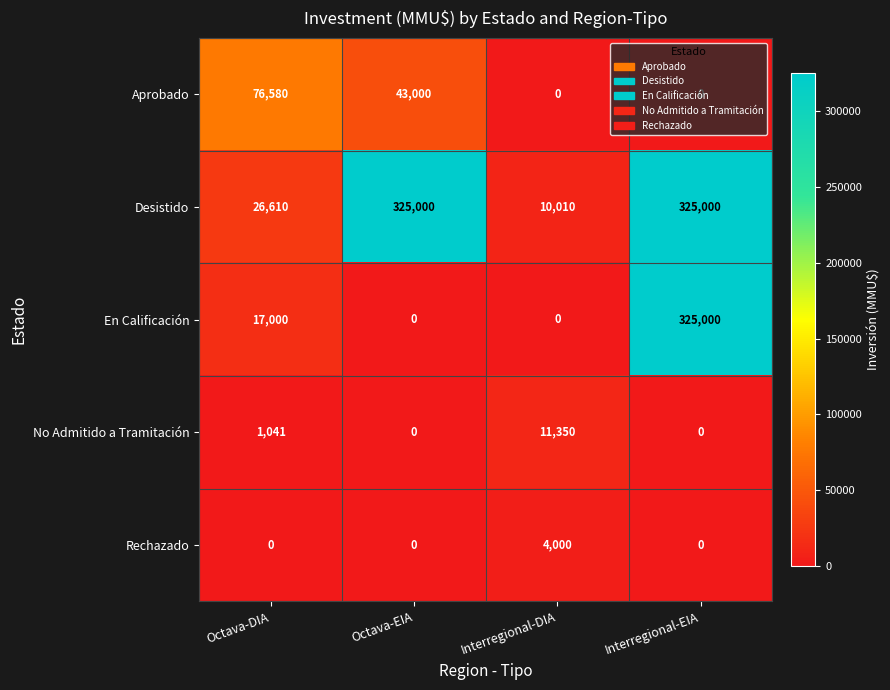

Count the Aprobado values in the range 0 to 76580.

4